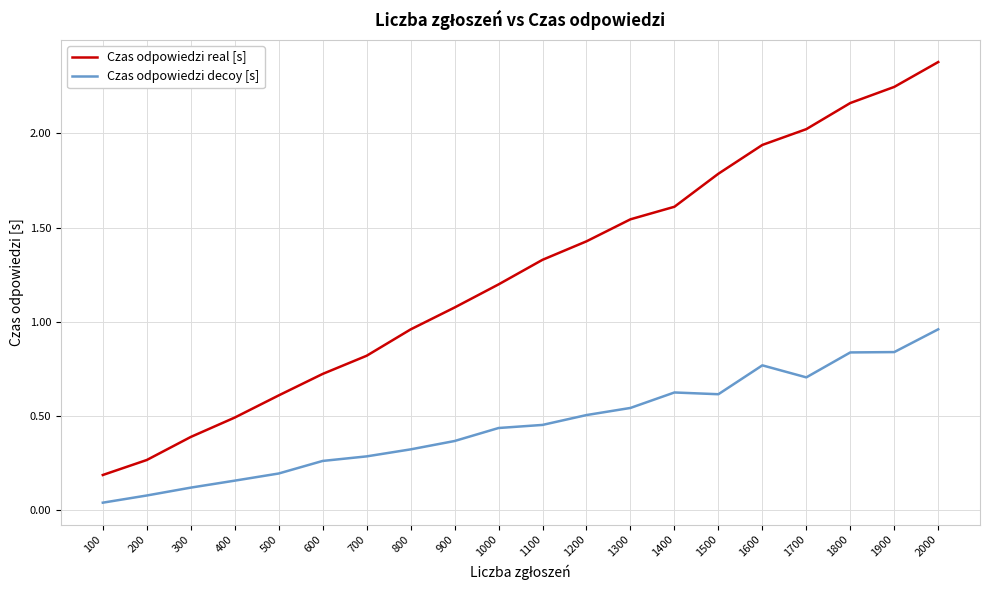

True or false: Czas odpowiedzi real [s] and Czas odpowiedzi decoy [s] intersect in this chart.

False